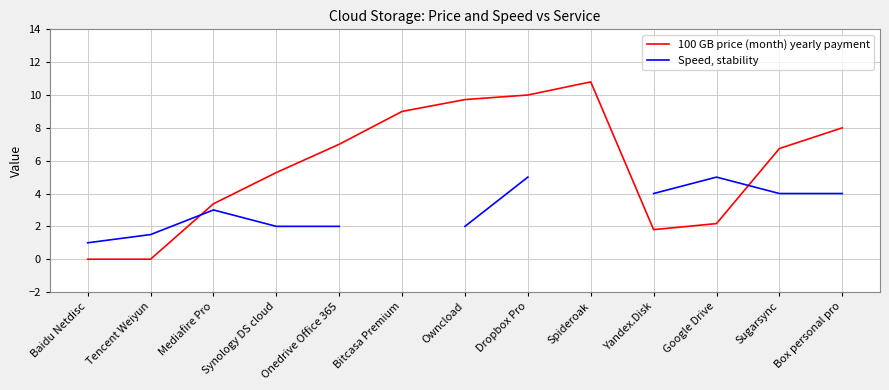

The 100 GB price (month) yearly payment series shows 10.5 at Sugarsync. True or false?

False